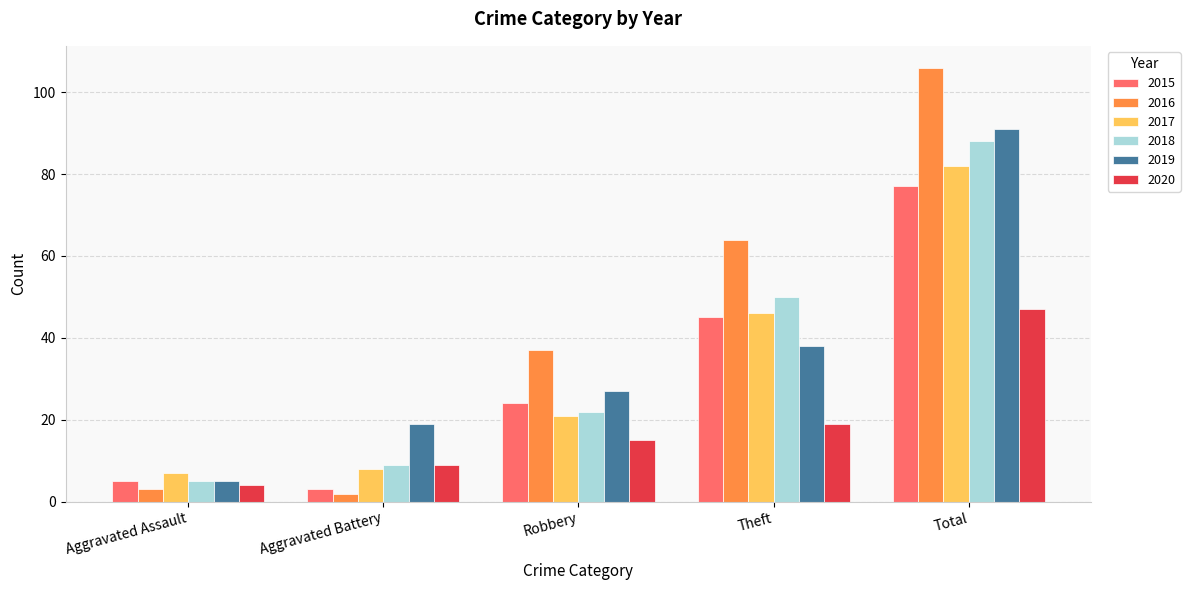

What is the minimum value for 2019?

5